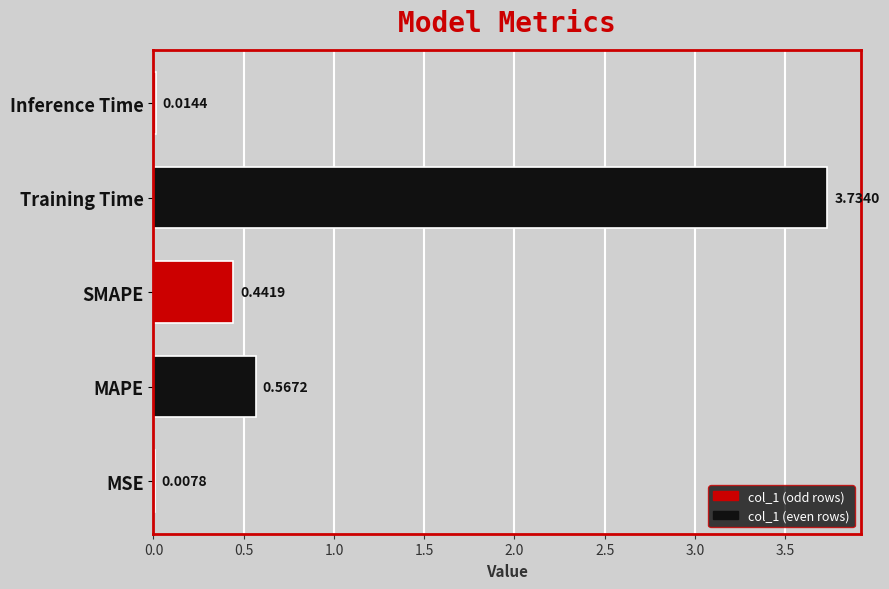

Which category has the highest value across all series?

Training Time